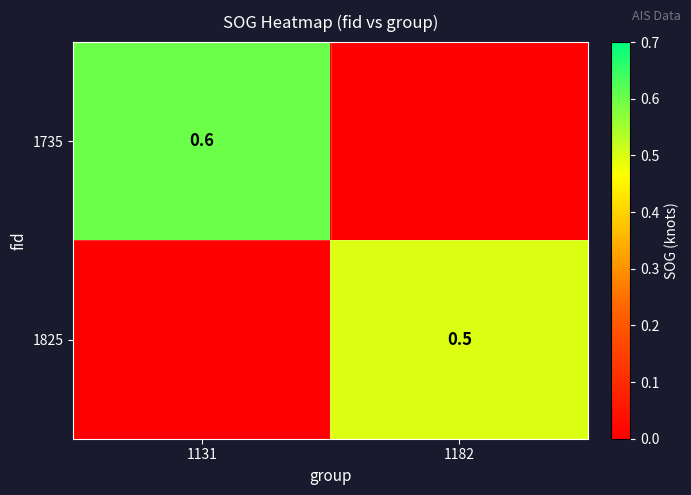

True or false: 1735 has a value of 0.8 at 1131.

False